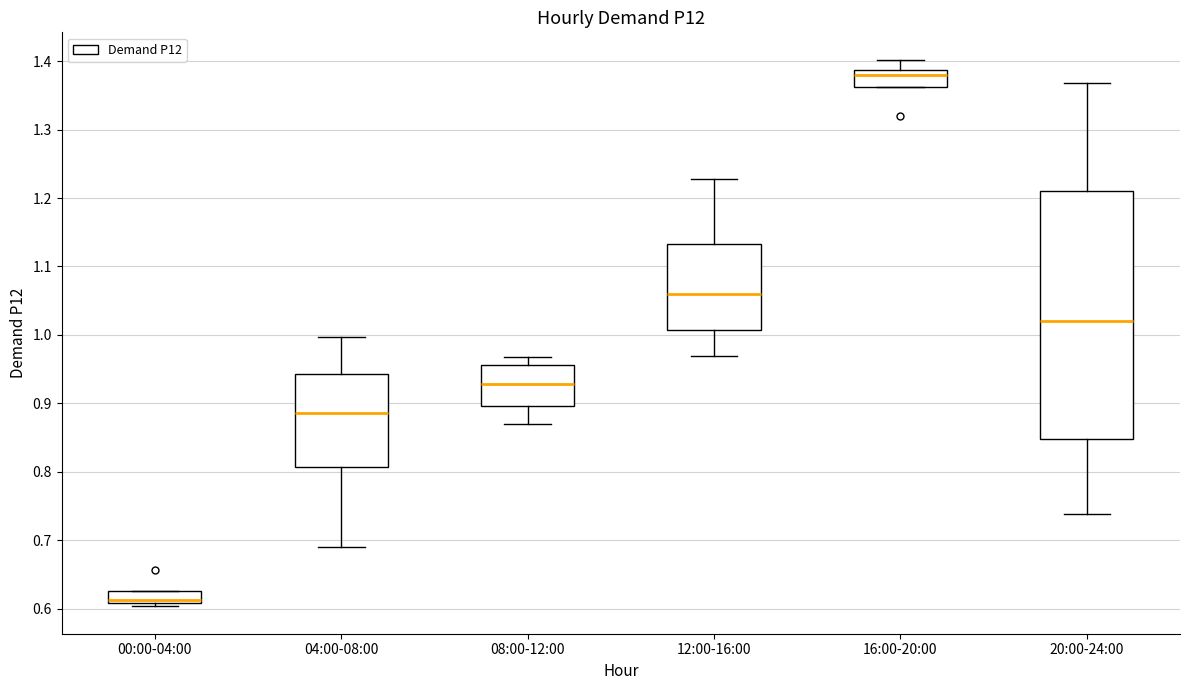

Reading left to right, transcribe this box plot: for each box, give where its median line is, the range the box spans, and where its two whiskers end, as read against the y-axis. The values are not printed on the chart, so give them approximately, as read against the axis.

00:00-04:00: median 0.61 (just above the box's lower edge), box 0.61 to 0.63, whiskers 0.60 to 0.63
04:00-08:00: median 0.89, box 0.81 to 0.94, whiskers 0.69 to 1.00
08:00-12:00: median 0.93, box 0.90 to 0.96, whiskers 0.87 to 0.97
12:00-16:00: median 1.06, box 1.01 to 1.13, whiskers 0.97 to 1.23
16:00-20:00: median 1.38, box 1.36 to 1.39, whiskers 1.36 to 1.40
20:00-24:00: median 1.02, box 0.85 to 1.21, whiskers 0.74 to 1.37